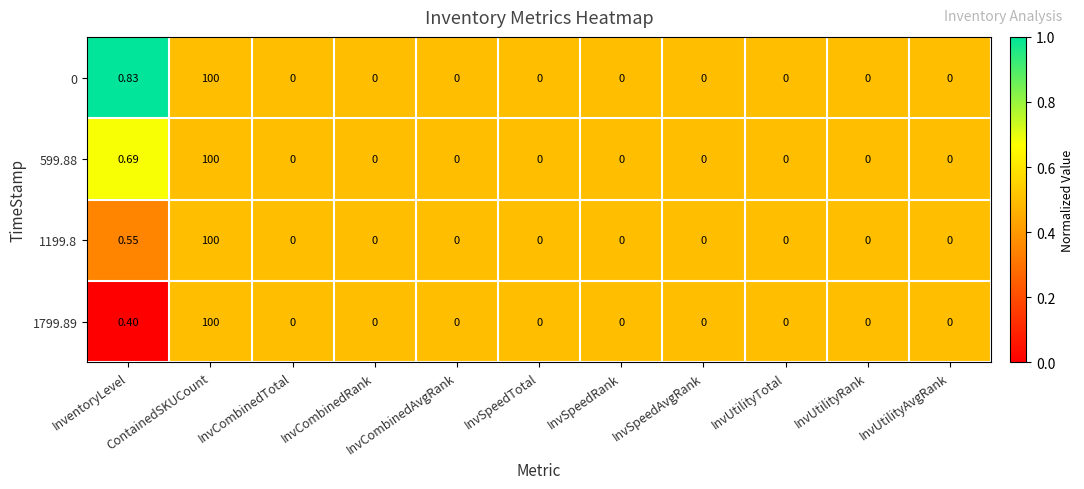

Reading left to right, extract all data points from this chart.

0: InventoryLevel=0.8	ContainedSKUCount=100.0	InvCombinedTotal=0.0	InvCombinedRank=0.0	InvCombinedAvgRank=0.0	InvSpeedTotal=0.0	InvSpeedRank=0.0	InvSpeedAvgRank=0.0	InvUtilityTotal=0.0	InvUtilityRank=0.0	InvUtilityAvgRank=0.0
599.88: InventoryLevel=0.7	ContainedSKUCount=100.0	InvCombinedTotal=0.0	InvCombinedRank=0.0	InvCombinedAvgRank=0.0	InvSpeedTotal=0.0	InvSpeedRank=0.0	InvSpeedAvgRank=0.0	InvUtilityTotal=0.0	InvUtilityRank=0.0	InvUtilityAvgRank=0.0
1199.8: InventoryLevel=0.6	ContainedSKUCount=100.0	InvCombinedTotal=0.0	InvCombinedRank=0.0	InvCombinedAvgRank=0.0	InvSpeedTotal=0.0	InvSpeedRank=0.0	InvSpeedAvgRank=0.0	InvUtilityTotal=0.0	InvUtilityRank=0.0	InvUtilityAvgRank=0.0
1799.89: InventoryLevel=0.4	ContainedSKUCount=100.0	InvCombinedTotal=0.0	InvCombinedRank=0.0	InvCombinedAvgRank=0.0	InvSpeedTotal=0.0	InvSpeedRank=0.0	InvSpeedAvgRank=0.0	InvUtilityTotal=0.0	InvUtilityRank=0.0	InvUtilityAvgRank=0.0